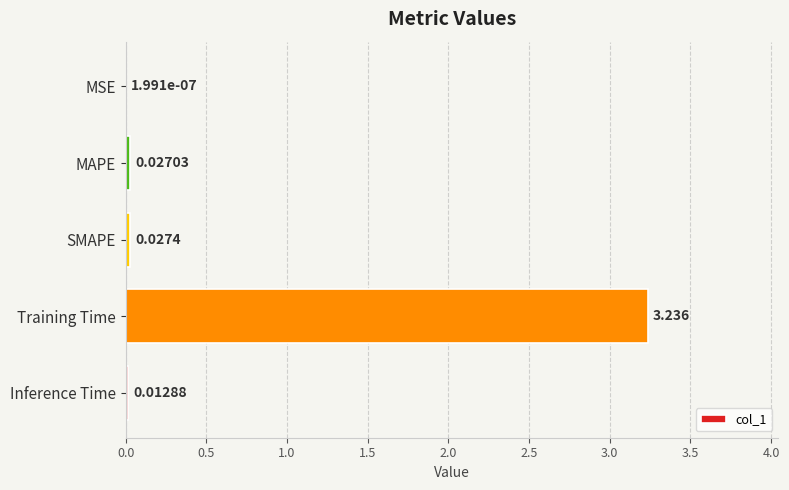

Which has a higher value, Inference Time or MAPE?

MAPE